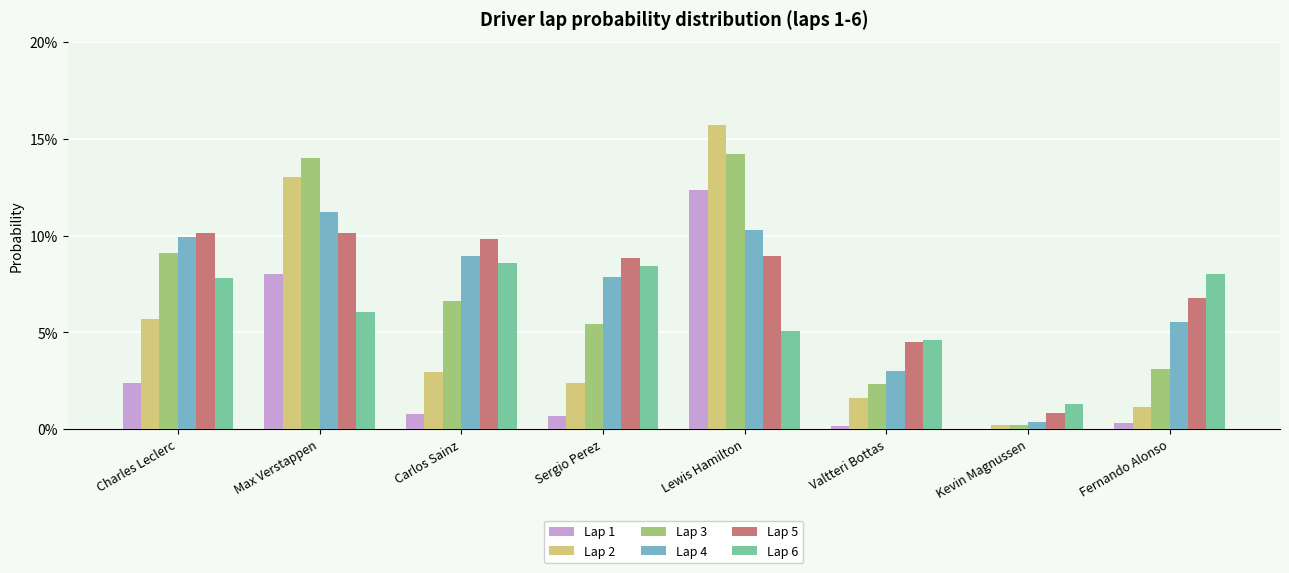

What is the label of the 1st bar from the right?

Fernando Alonso